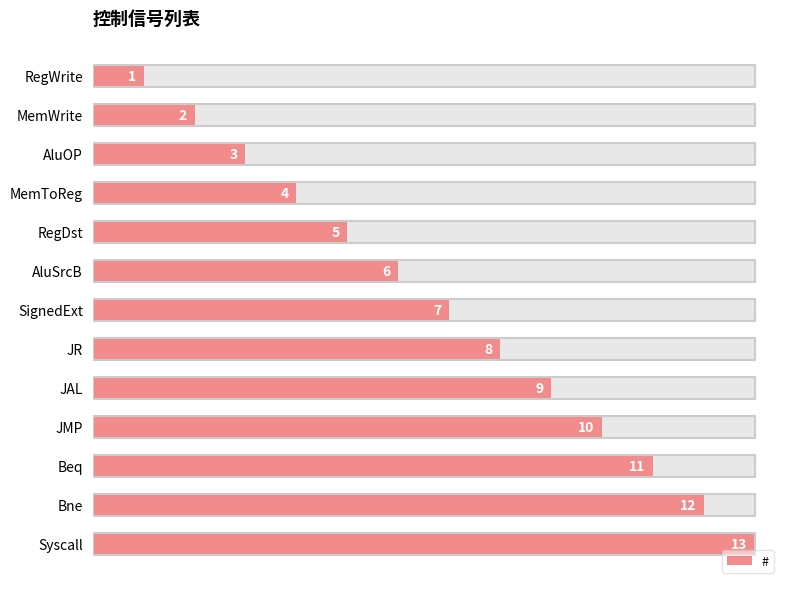

True or false: the data shows 6 at JMP.

False